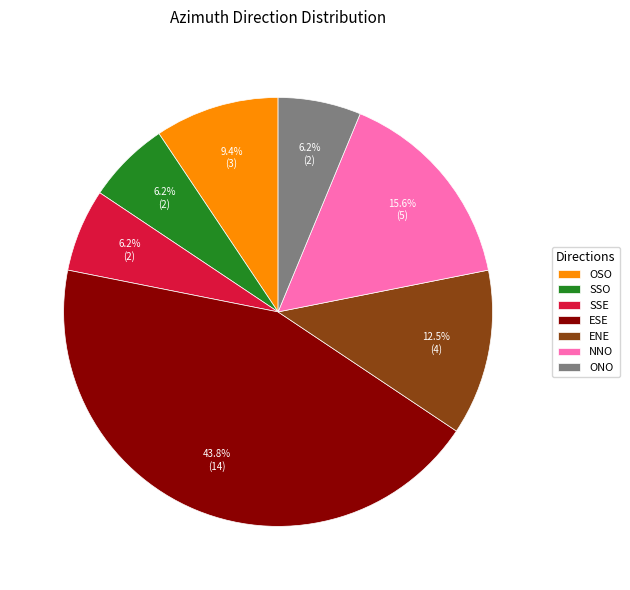

To the nearest percent, what portion does OSO represent?

9%